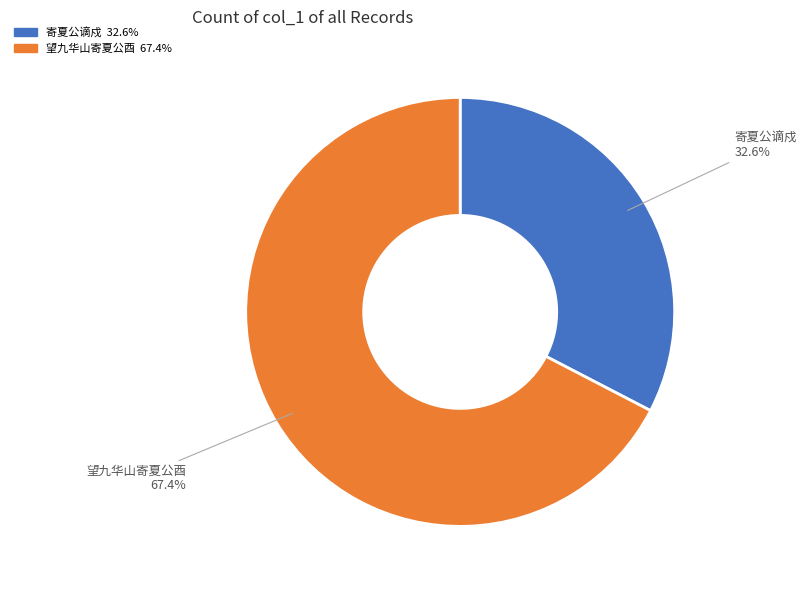

How many segments does this pie chart have?

2